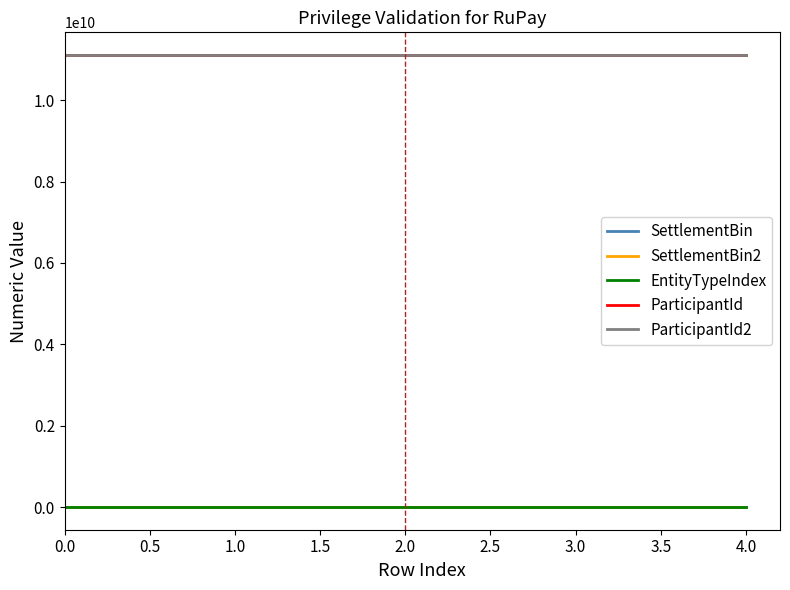

Does the chart display data point markers on the line(s)?

No